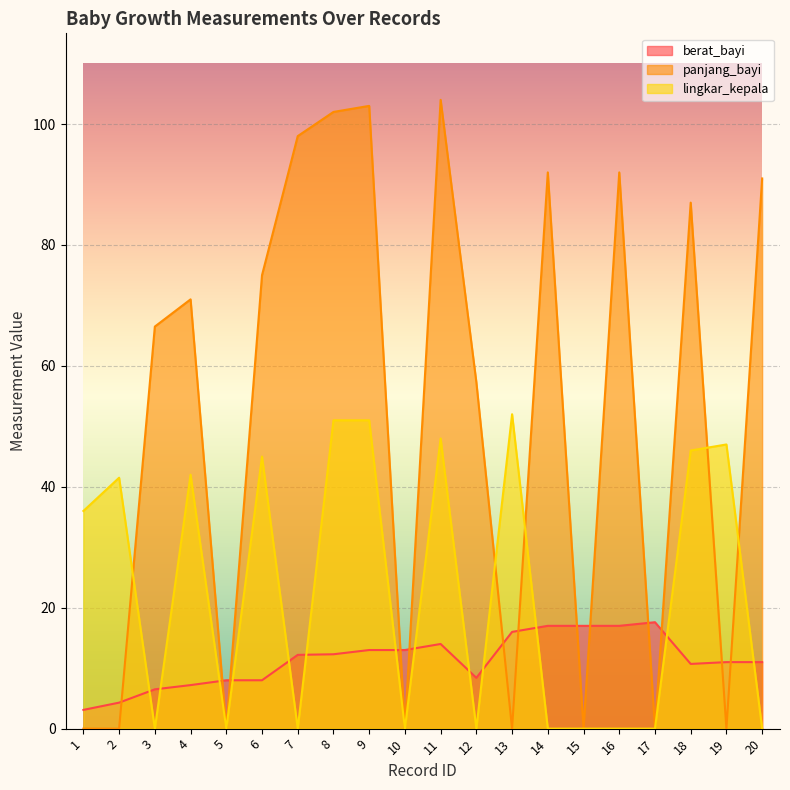

What is the difference between the highest and lowest values at 12?

57.3